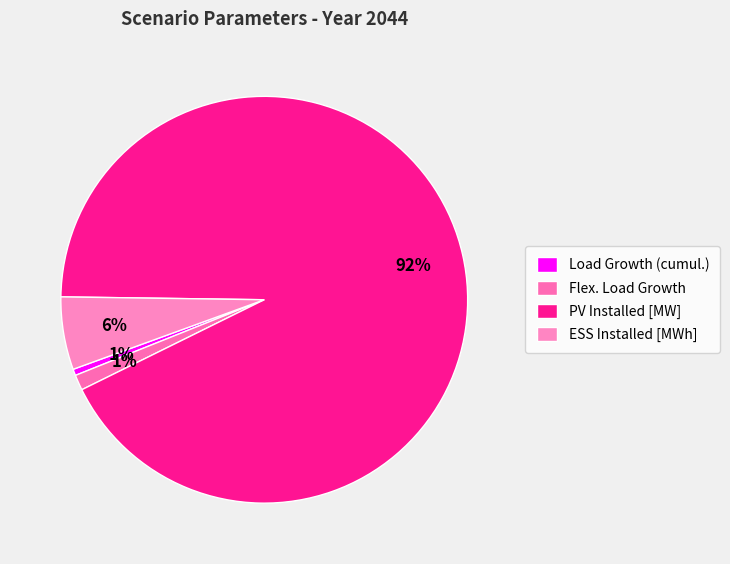

Between Flex. Load Growth and ESS Installed [MWh], which is larger?

ESS Installed [MWh]